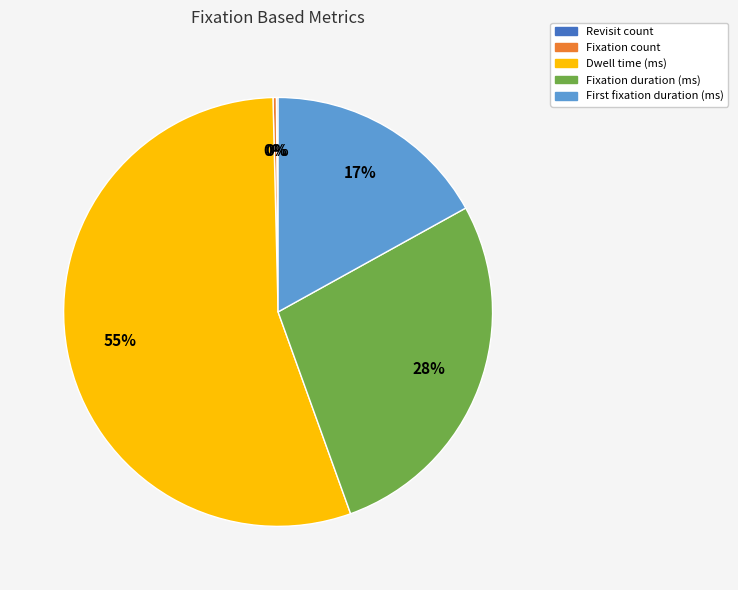

What percentage is the Dwell time (ms) slice, to the nearest percent?

55%